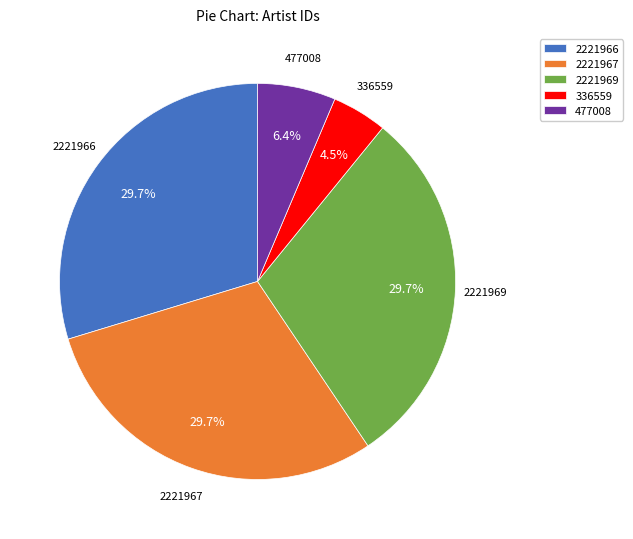

True or false: 2221966 accounts for 19% of the total.

False